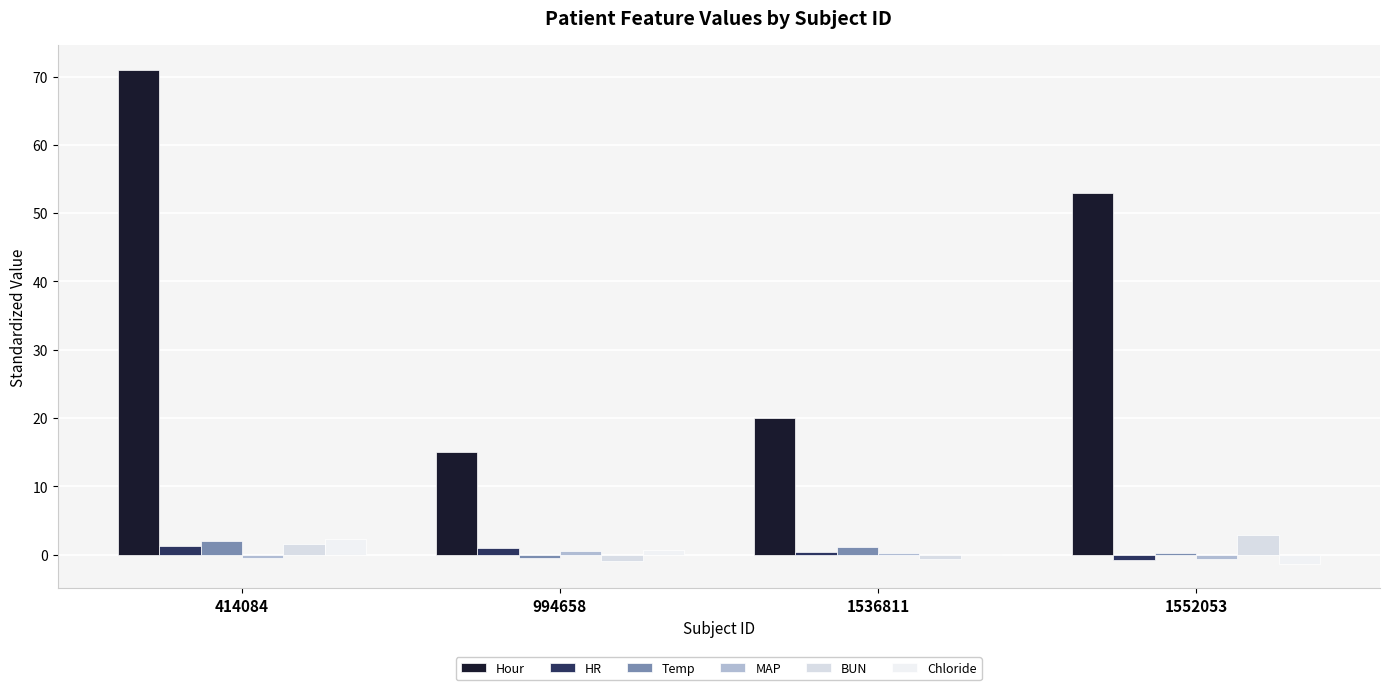

How many groups of bars are there?

4